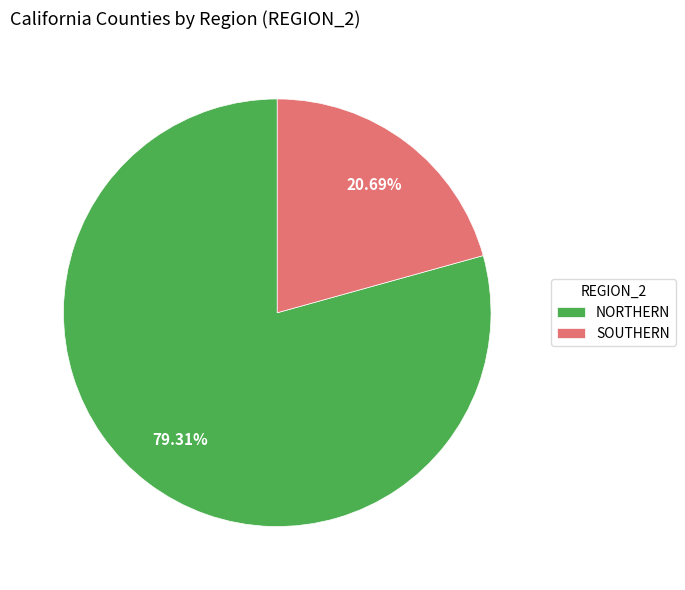

Which slice is the smallest?

SOUTHERN